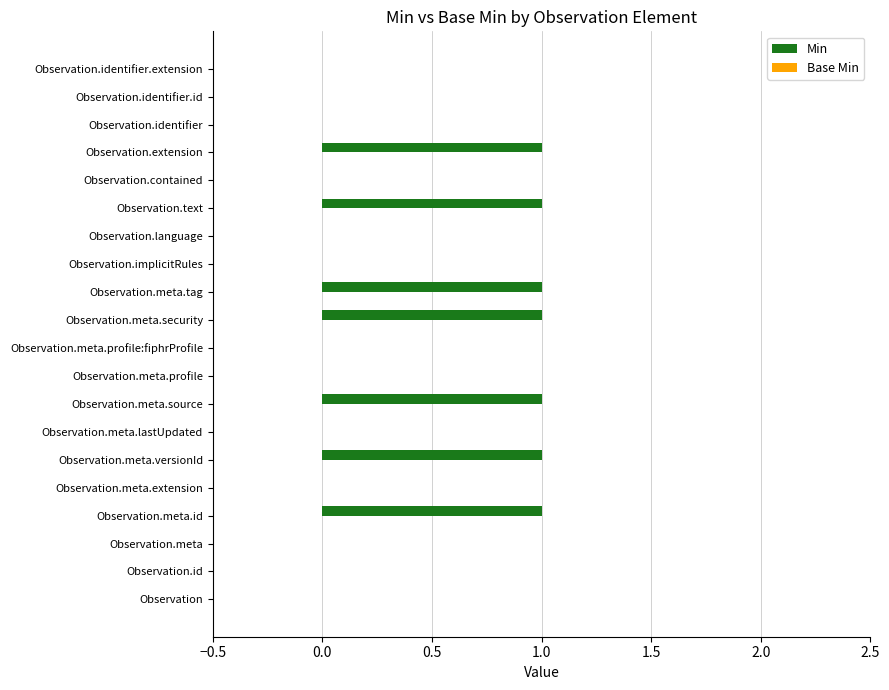

What is the sum of all values?

7